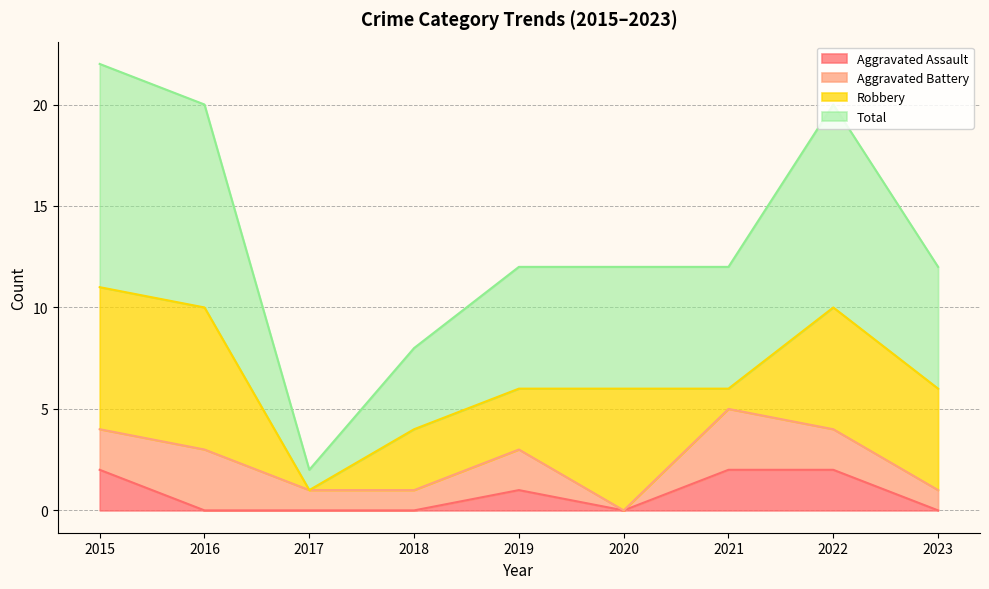

Where does the Total series first go above 6?

2015